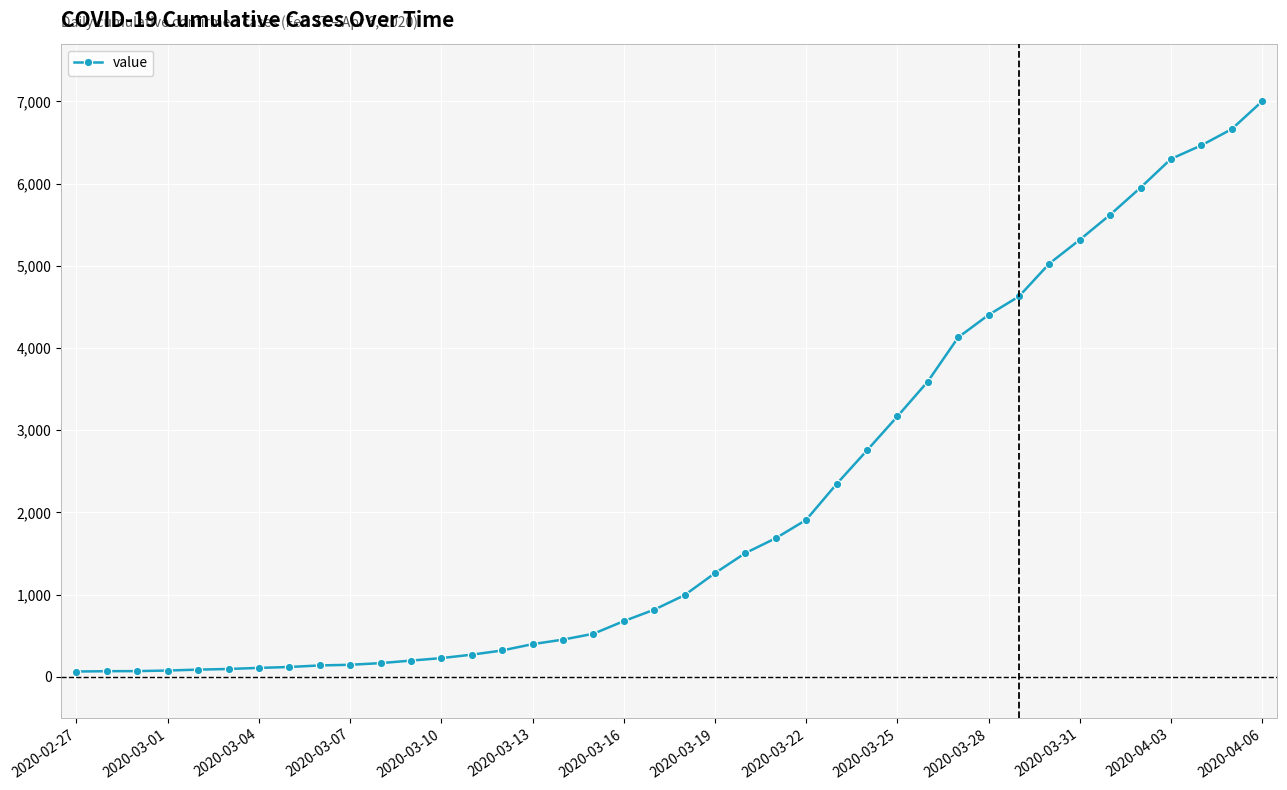

What is the sum of all values?

85740